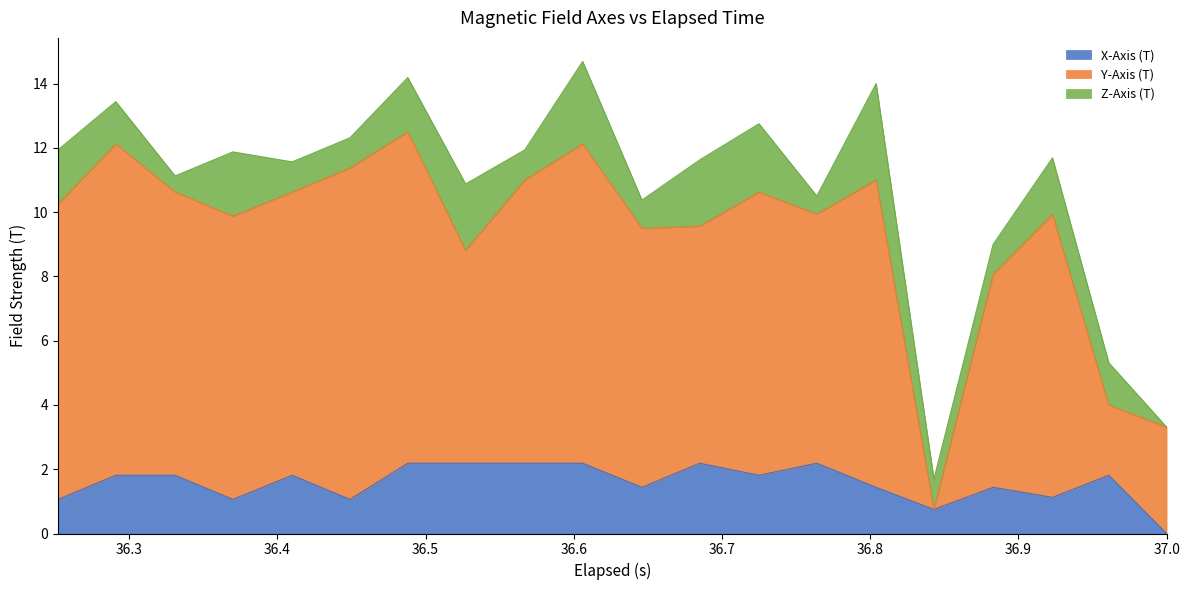

How many interior local peaks does the X-Axis (T) series have?

5